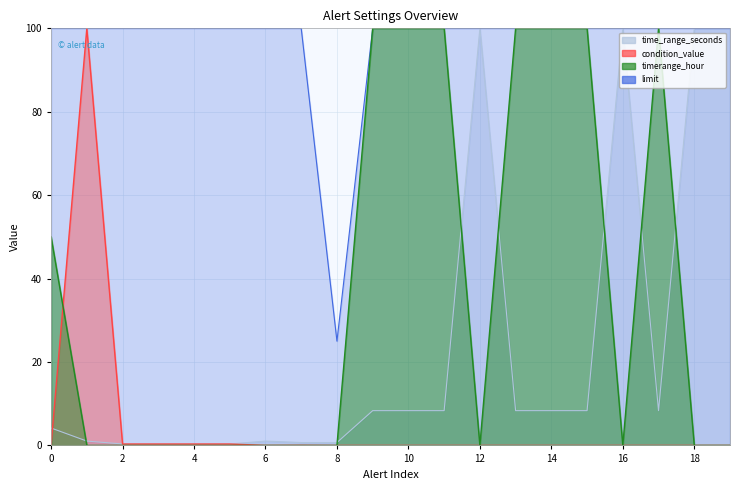

How many lines are shown in the chart?

4